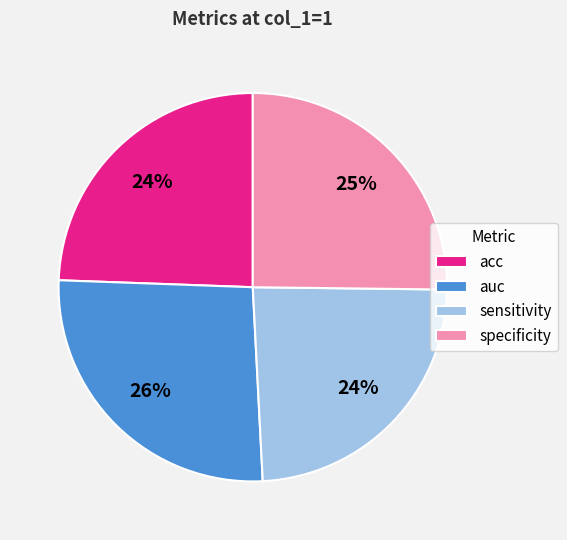

Count the number of slices in the pie.

4